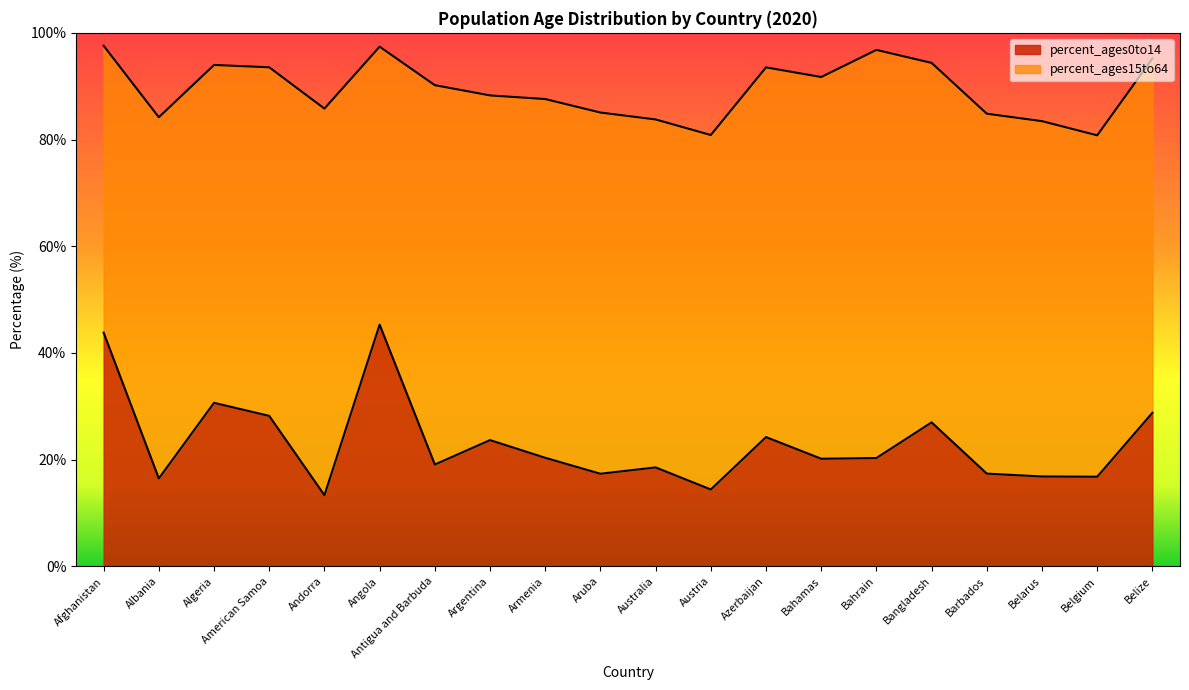

List the labels in order of value, smallest first.

Andorra, Austria, Albania, Belgium, Belarus, Aruba, Barbados, Australia, Antigua and Barbuda, Bahamas, Bahrain, Armenia, Argentina, Azerbaijan, Bangladesh, American Samoa, Belize, Algeria, Afghanistan, Angola